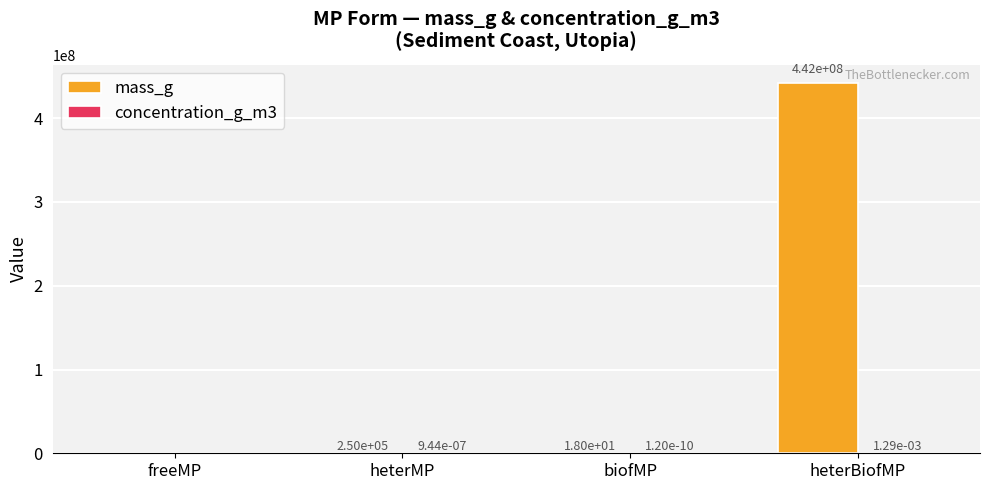

Are the bars horizontal?

No